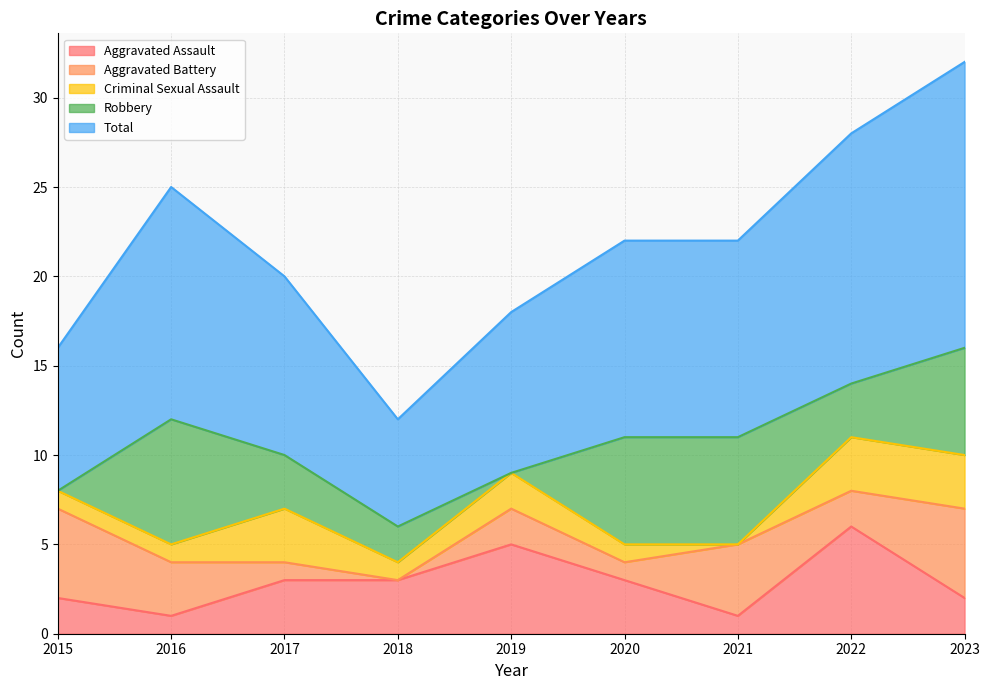

After their last crossing, which series has the higher values: Aggravated Assault or Robbery?

Robbery